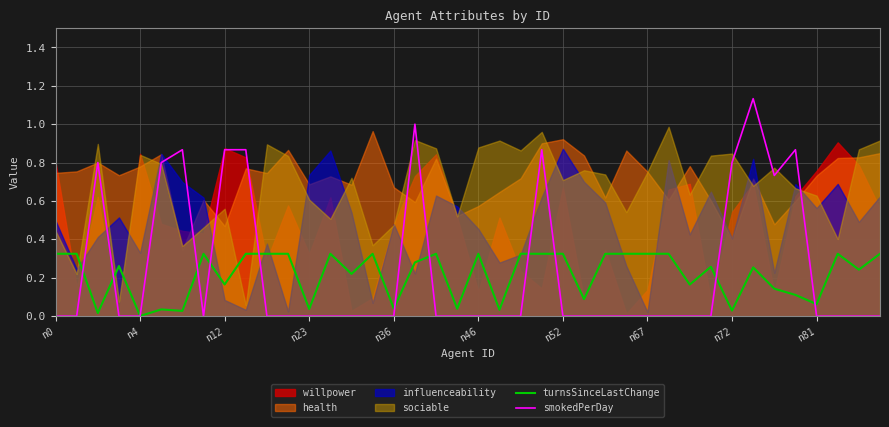

True or false: smokedPerDay and turnsSinceLastChange intersect in this chart.

True